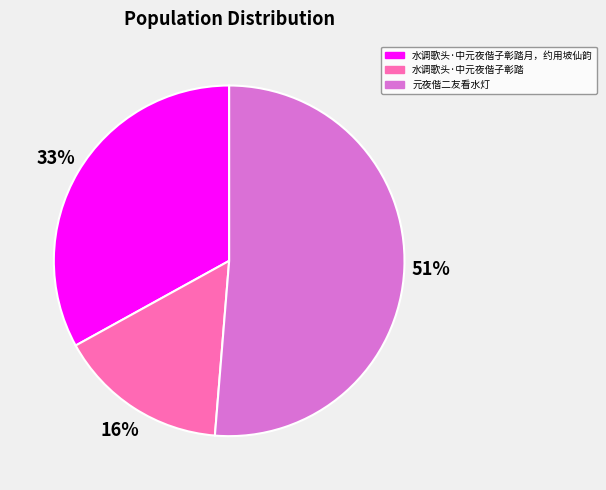

How many segments does this pie chart have?

3